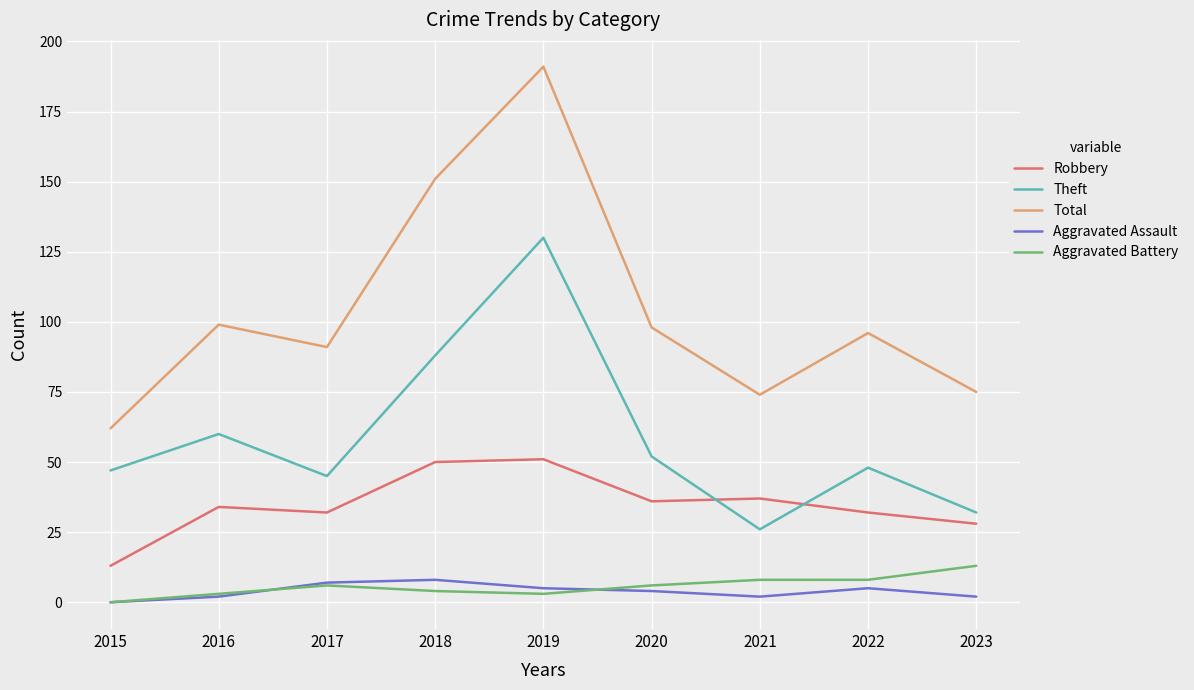

What is the difference between the maximum and minimum values in the Theft series?

104